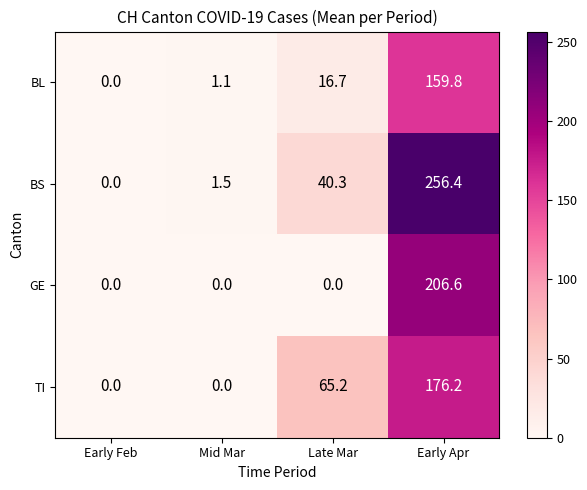

Reading left to right, what are all the values shown in this chart?

BL: Early Feb=0.0	Mid Mar=1.1	Late Mar=16.7	Early Apr=159.8
BS: Early Feb=0.0	Mid Mar=1.5	Late Mar=40.3	Early Apr=256.4
GE: Early Feb=0.0	Mid Mar=0.0	Late Mar=0.0	Early Apr=206.6
TI: Early Feb=0.0	Mid Mar=0.0	Late Mar=65.2	Early Apr=176.2